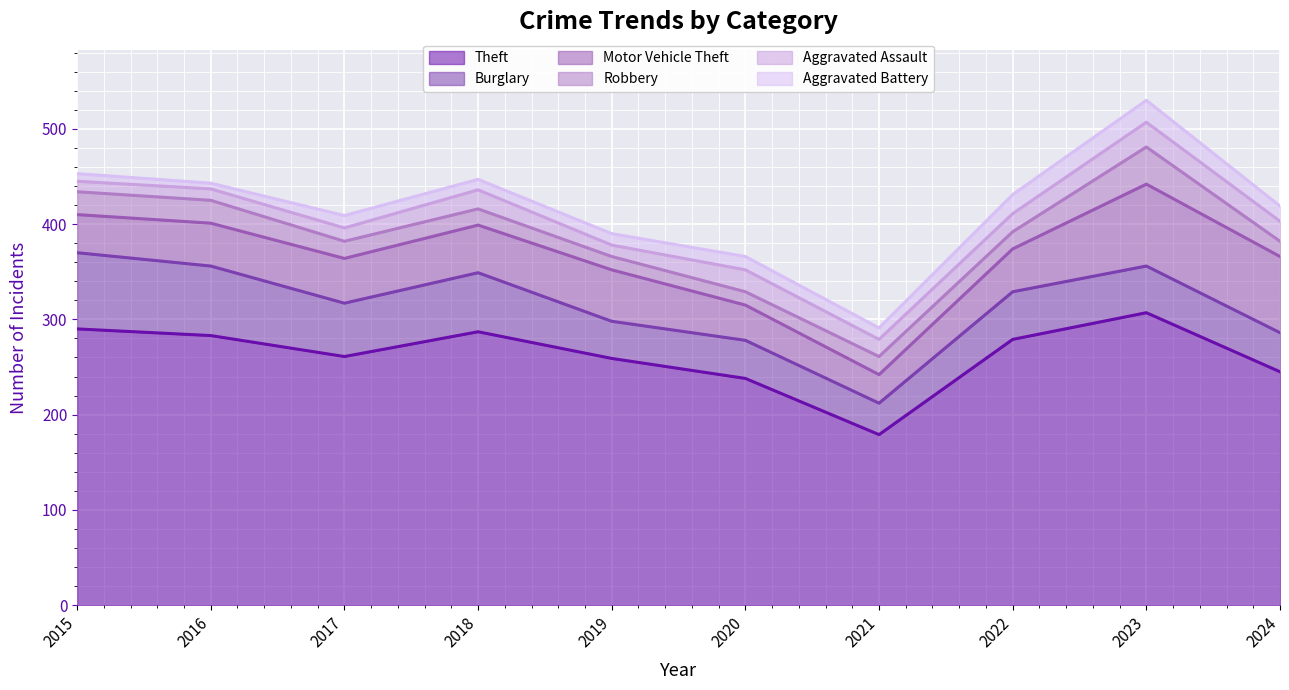

At which category is the sum across all series the highest?

2023